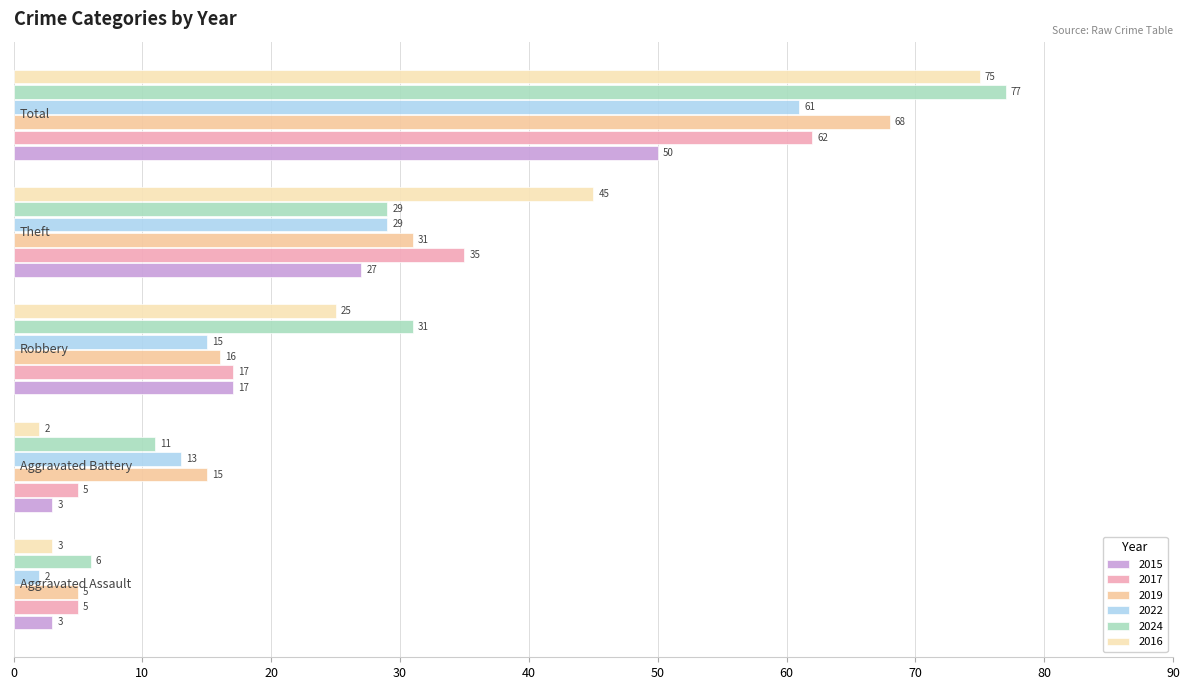

Count the number of categories in the chart.

5